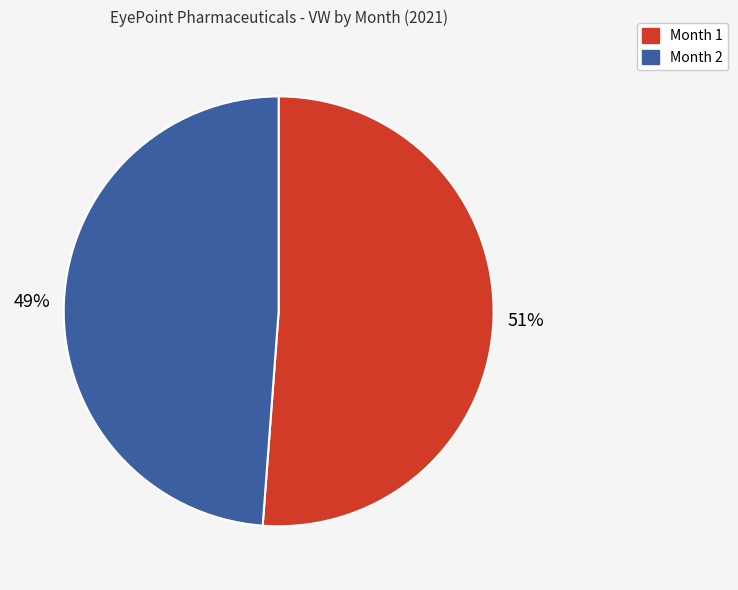

To the nearest percent, what is the average slice percentage?

50%